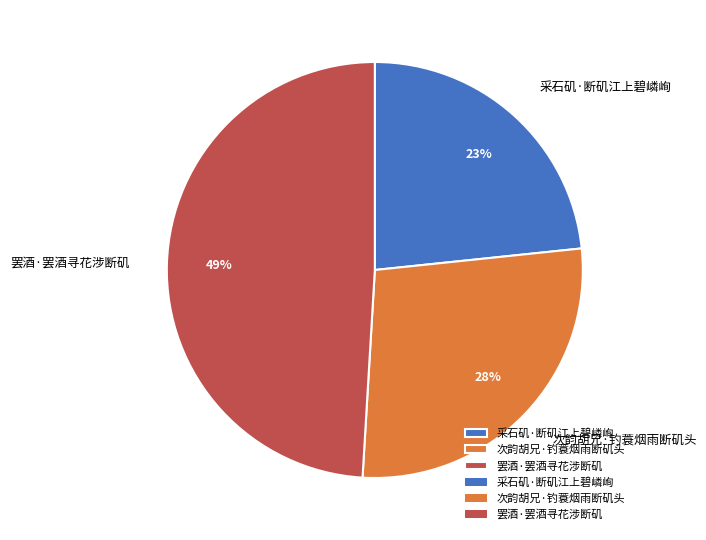

Between 采石矶·断矶江上碧嶙峋 and 次韵胡兄·钓蓑烟雨断矶头, which is larger?

次韵胡兄·钓蓑烟雨断矶头